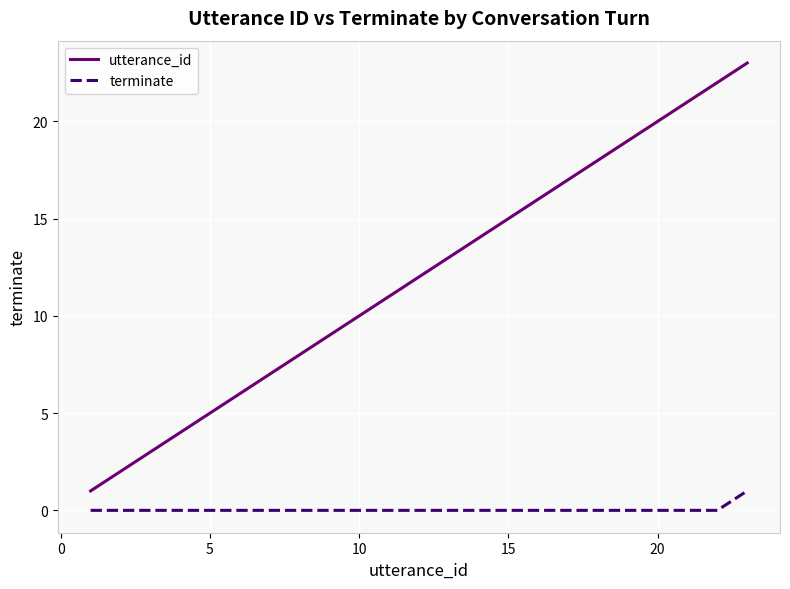

True or false: terminate and utterance_id intersect in this chart.

False